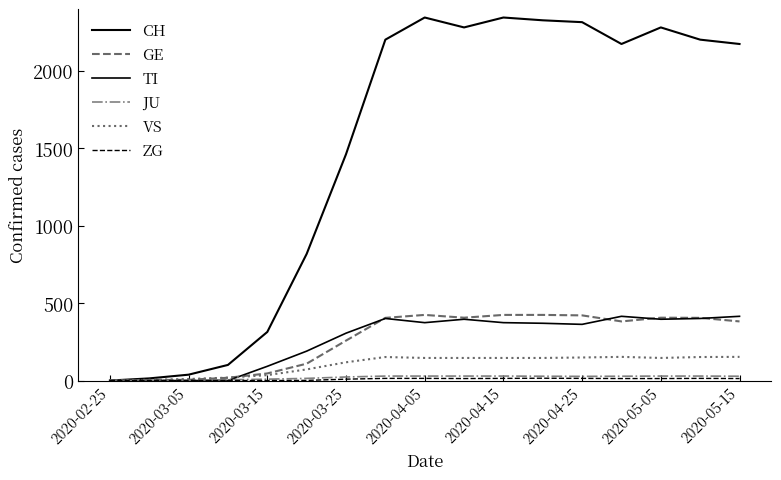

At which category does ZG reach its first local peak?

11